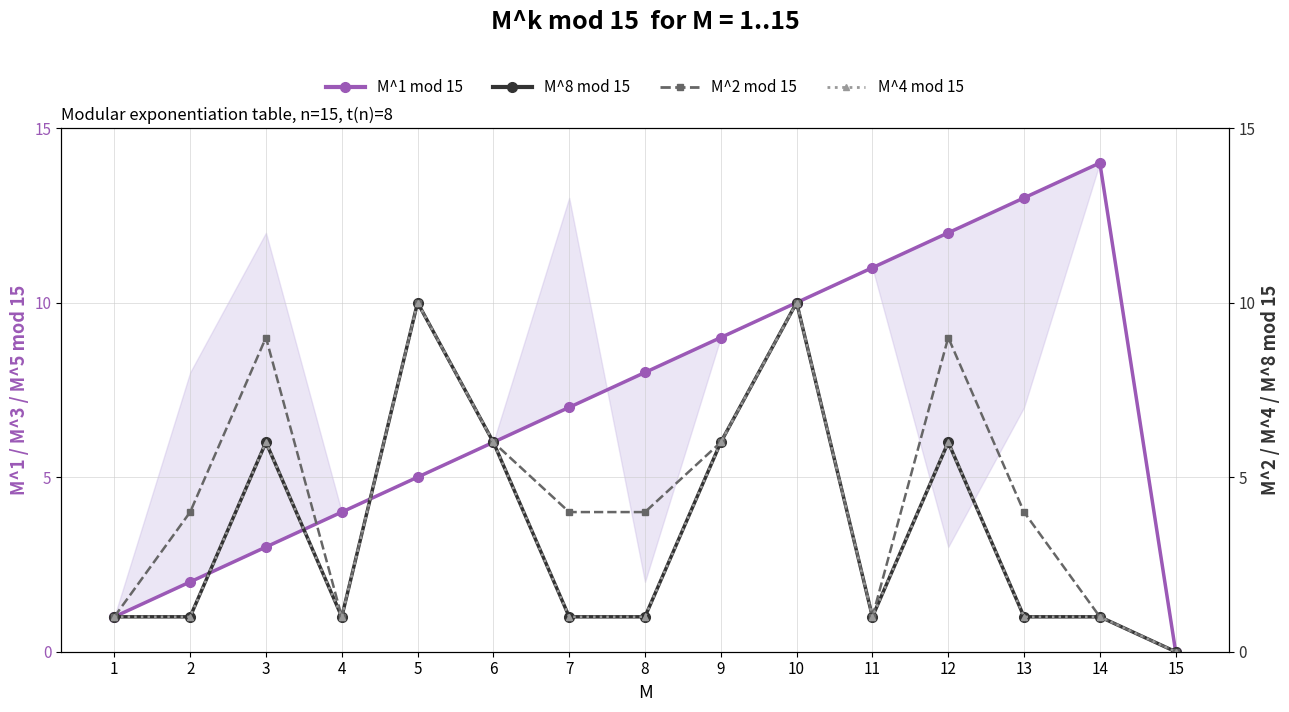

How many M^4 mod 15 values are between 1 and 6?

12